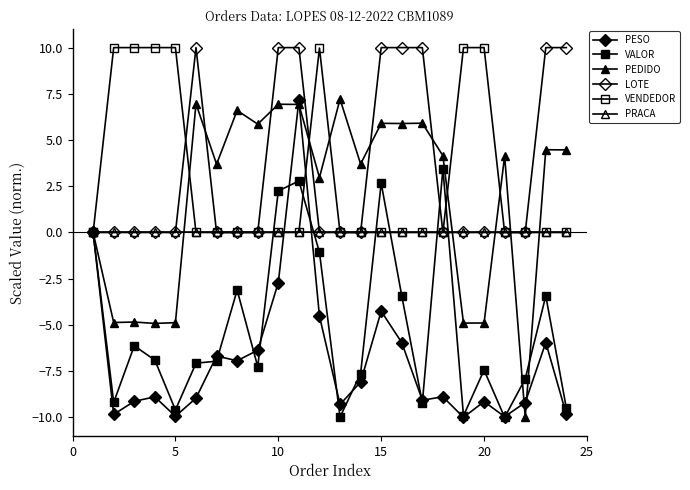

How many lines are shown in the chart?

6